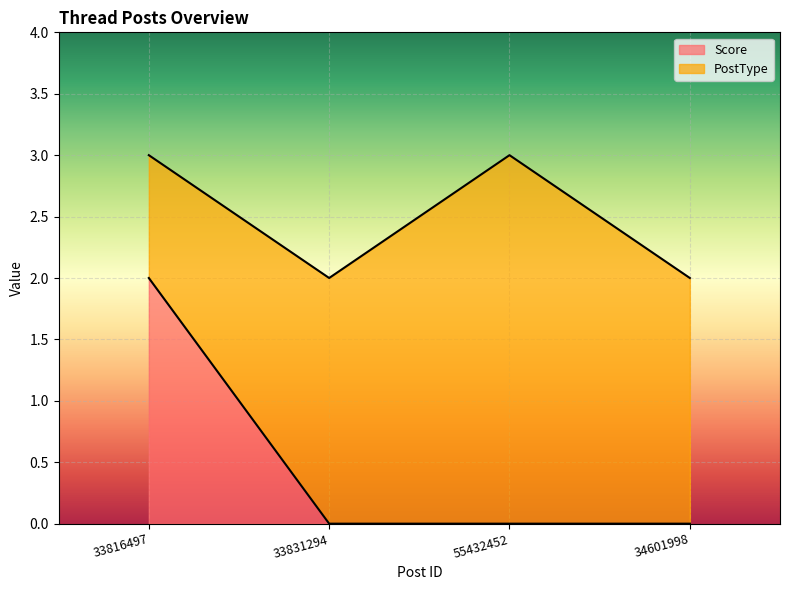

Between 33816497 and 55432452, which is larger?

33816497